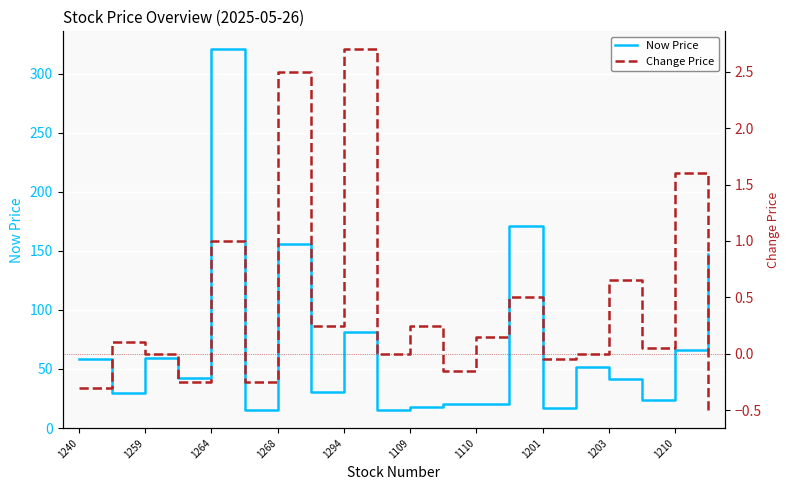

What position from the right is 11?

9